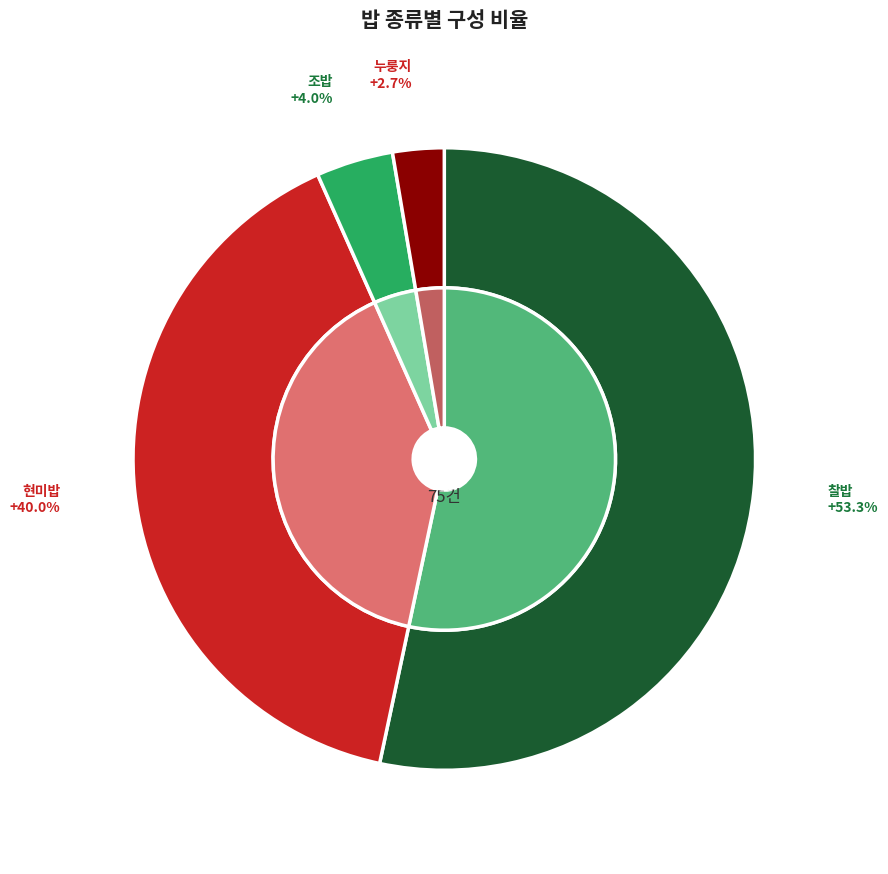

How many slices are in this pie chart?

4